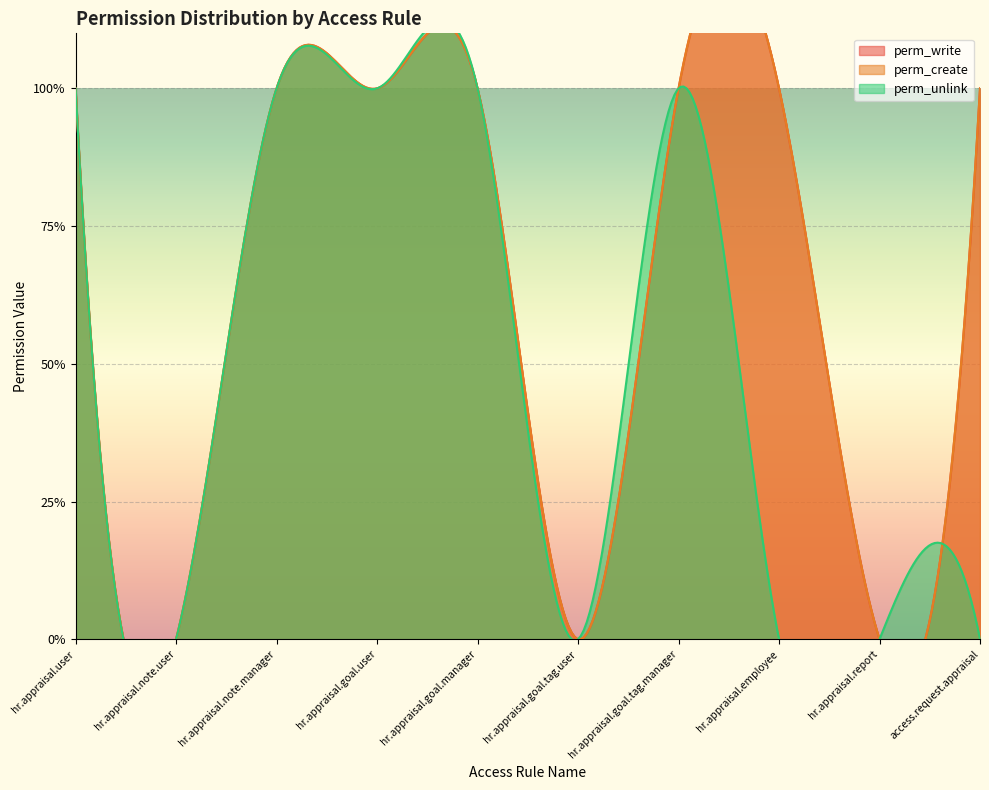

How many distinct data groups are displayed?

3